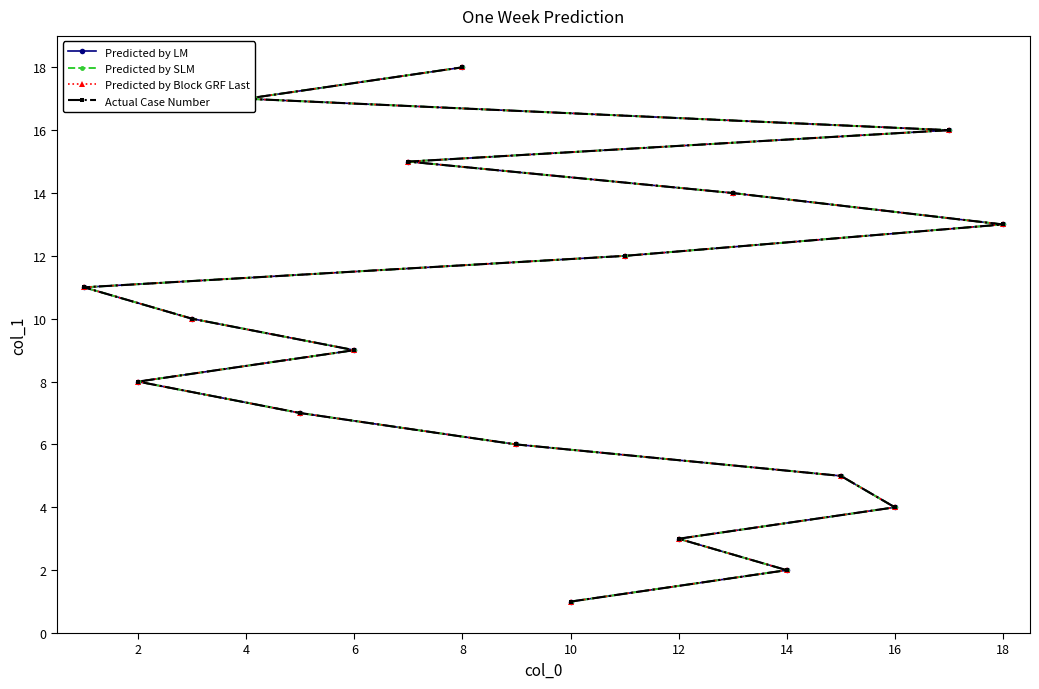

True or false: Predicted by Block GRF Last has more than 0 interior local peaks.

False